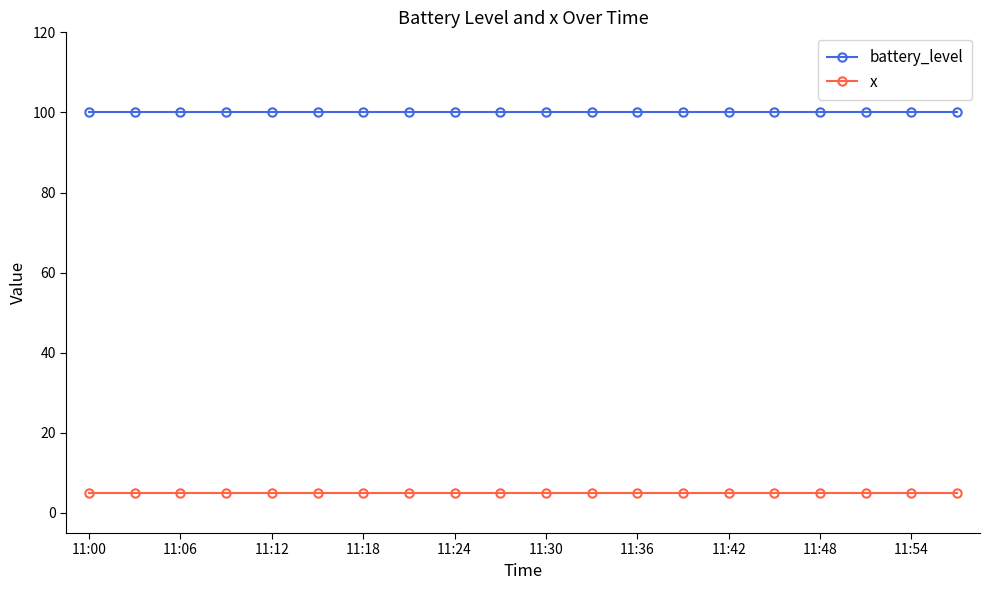

What is the smallest value displayed?

5